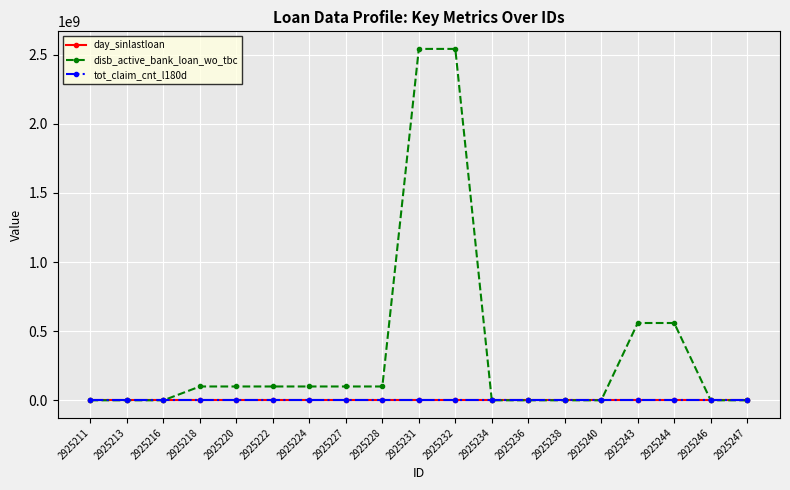

What is the value of the day_sinlastloan point at the 12th from the left?

-1.0